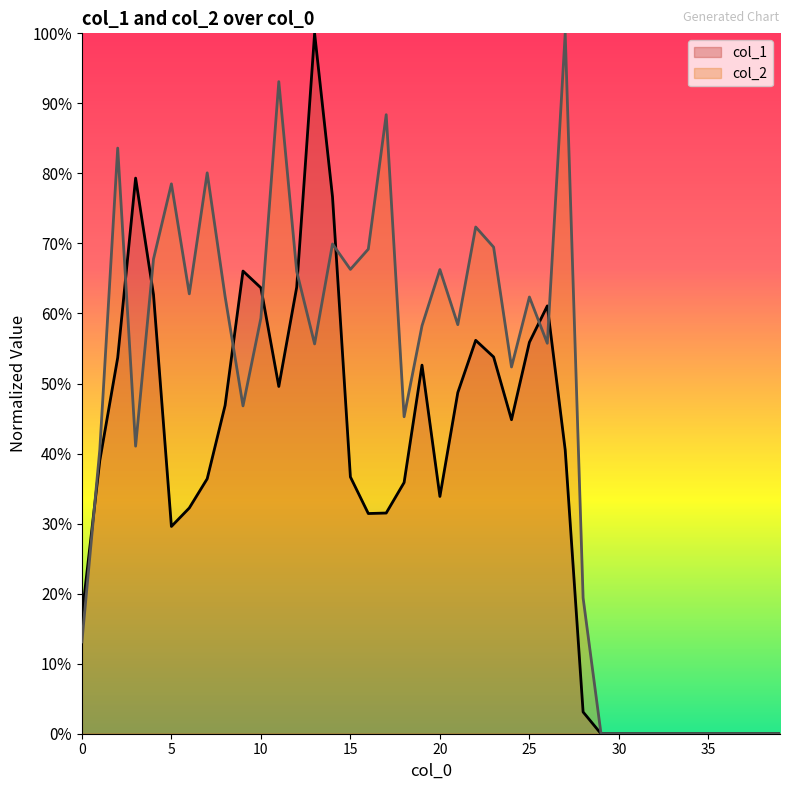

Reading left to right, extract all data points from this chart.

col_1: 0=0.2	1=0.4	2=0.5	3=0.8	4=0.6	5=0.3	6=0.3	7=0.4	8=0.5	9=0.7	10=0.6	11=0.5	12=0.6	13=1.0	14=0.8	15=0.4	16=0.3	17=0.3	18=0.4	19=0.5	20=0.3	21=0.5	22=0.6	23=0.5	24=0.4	25=0.6	26=0.6	27=0.4	28=0.0	29=0.0	30=0.0	31=0.0	32=0.0	33=0.0	34=0.0	35=0.0	36=0.0	37=0.0	38=0.0	39=0.0
col_2: 0=0.1	1=0.4	2=0.8	3=0.4	4=0.7	5=0.8	6=0.6	7=0.8	8=0.6	9=0.5	10=0.6	11=0.9	12=0.7	13=0.6	14=0.7	15=0.7	16=0.7	17=0.9	18=0.5	19=0.6	20=0.7	21=0.6	22=0.7	23=0.7	24=0.5	25=0.6	26=0.6	27=1.0	28=0.2	29=0.0	30=0.0	31=0.0	32=0.0	33=0.0	34=0.0	35=0.0	36=0.0	37=0.0	38=0.0	39=0.0